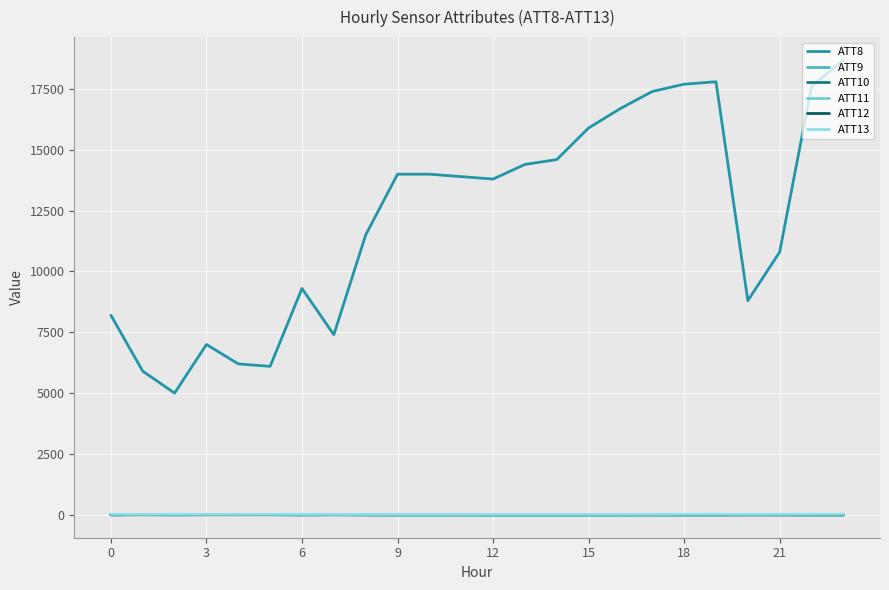

True or false: ATT8 and ATT12 intersect in this chart.

False